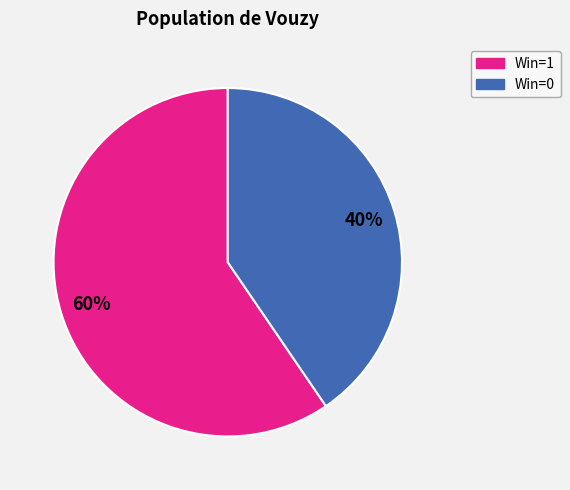

Is there a majority slice in this chart?

Yes